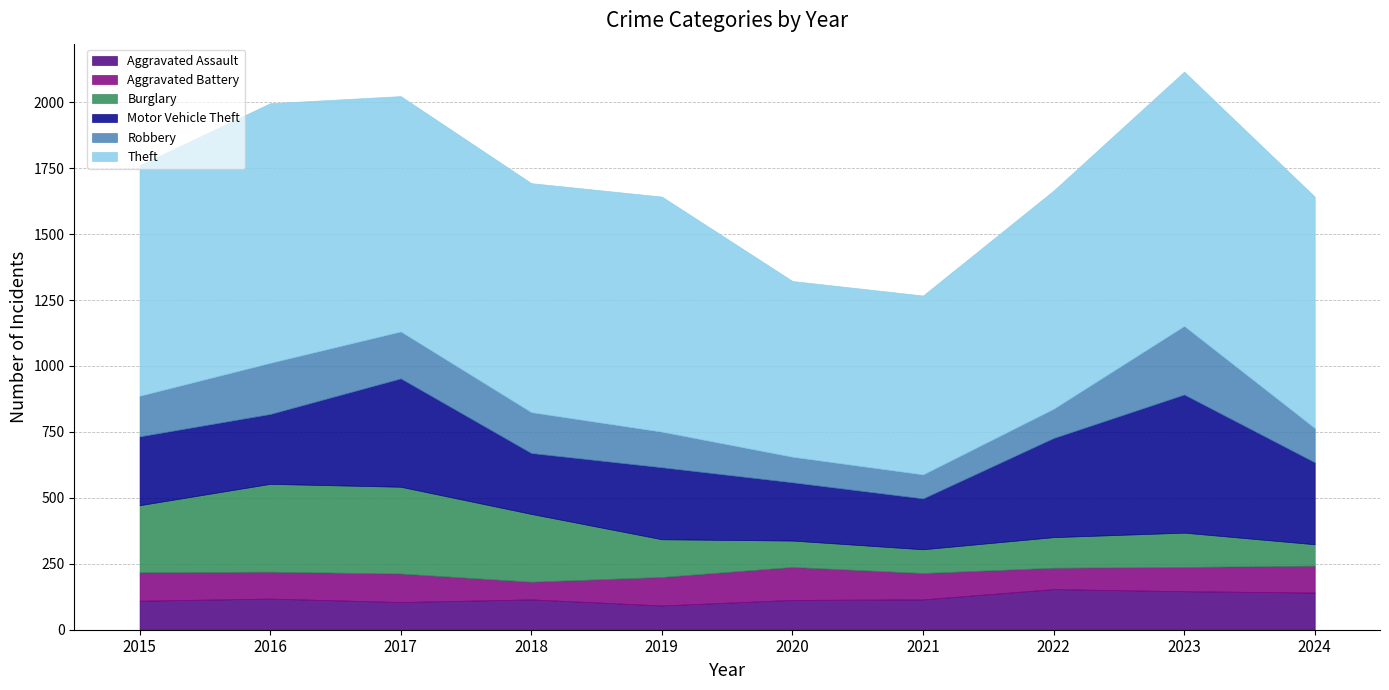

Is the value of Theft at 2023 greater than the value of Aggravated Battery at 2018?

Yes